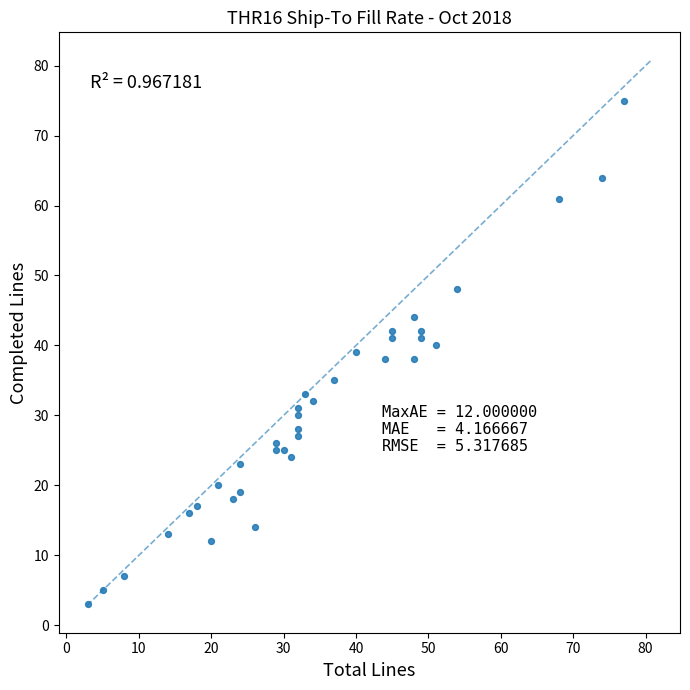

What is the range of X values (max minus min)?

74